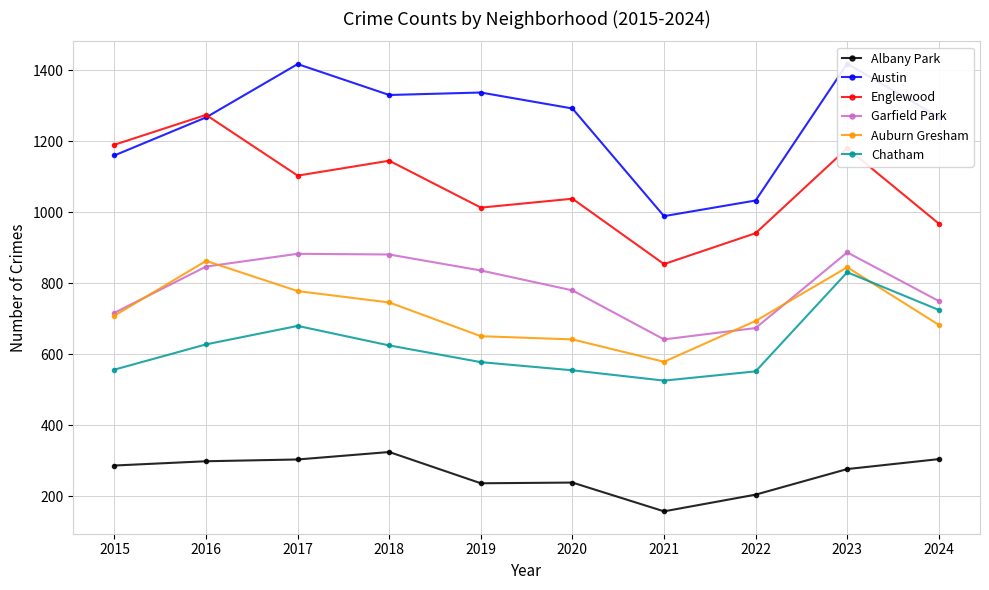

True or false: Chatham and Englewood cross at least once.

False